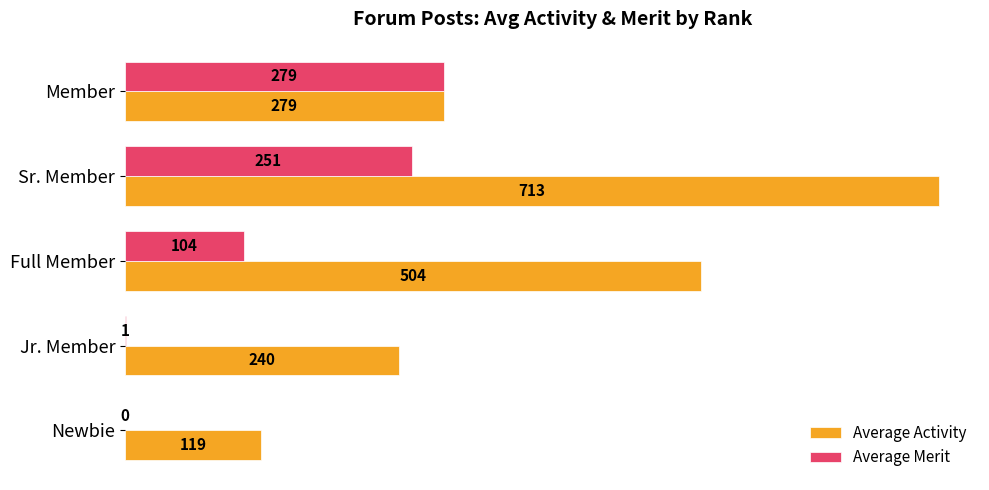

Which series changed the most between Full Member and Sr. Member?

Average Activity